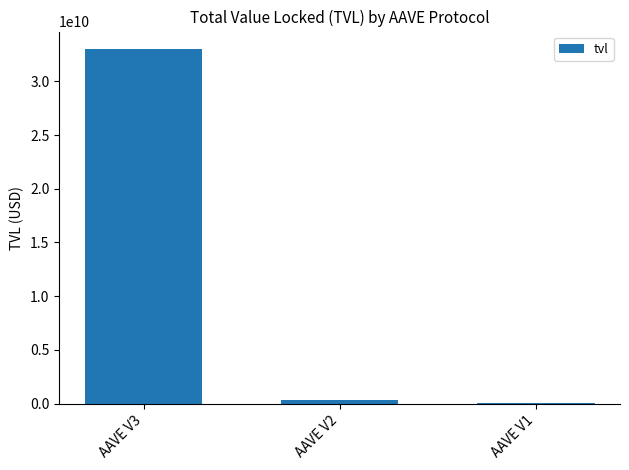

How many data points are above 332789003?

2